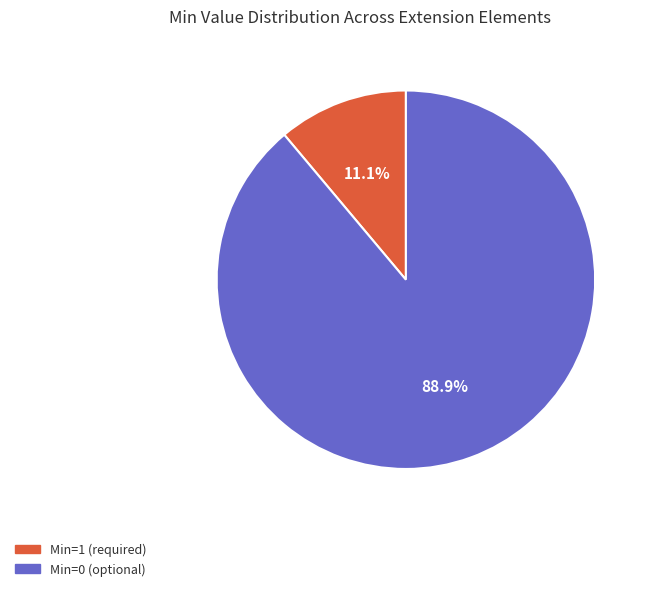

Is there any slice that represents more than half of the pie?

Yes